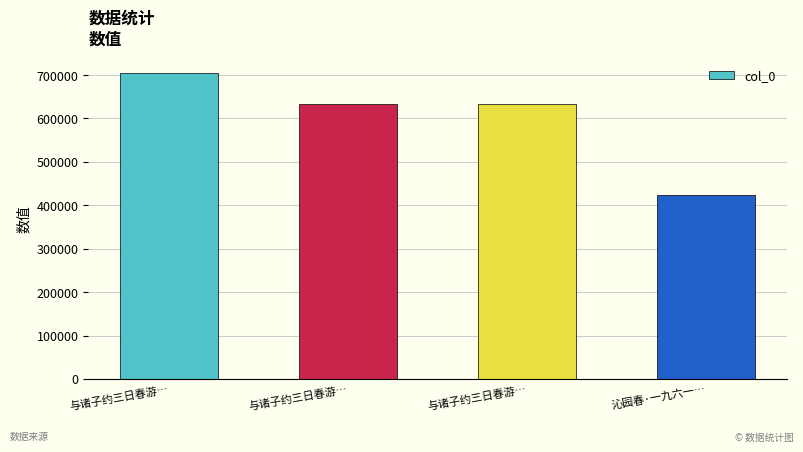

How many data points are less than 632997?

2